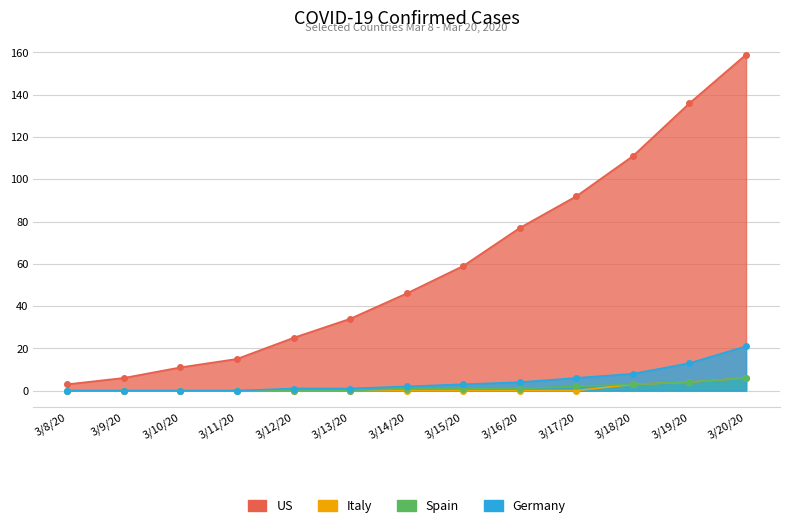

What is the average value of the US series?

60